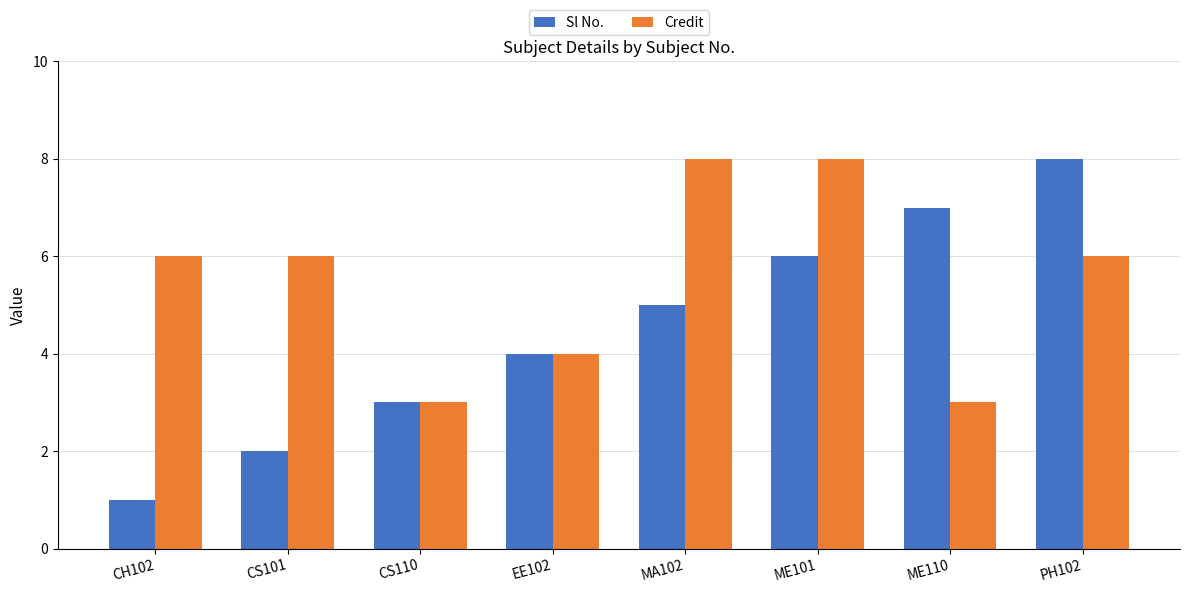

What is the approximate value of Credit at MA102?

8